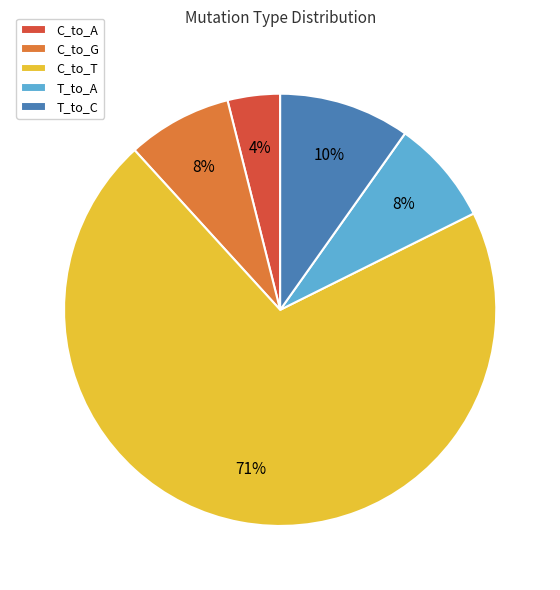

True or false: C_to_G accounts for 8% of the total.

True